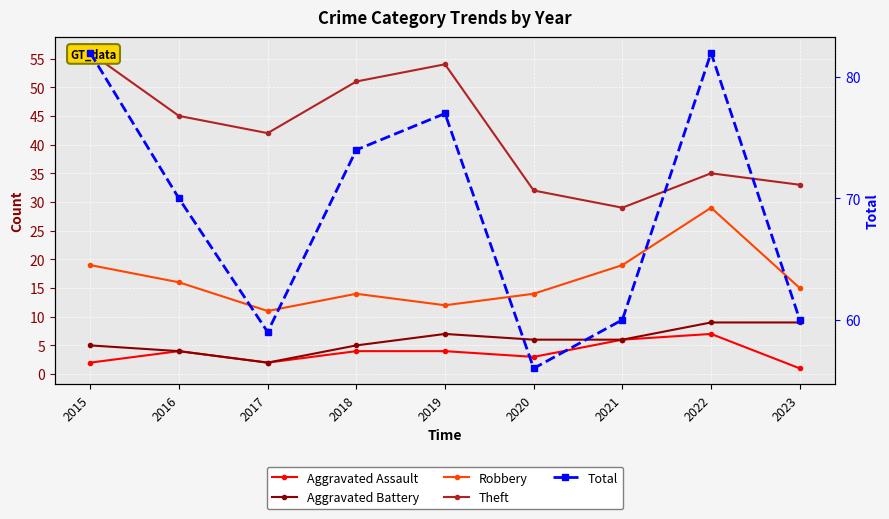

What is the sum of all Robbery values?

149